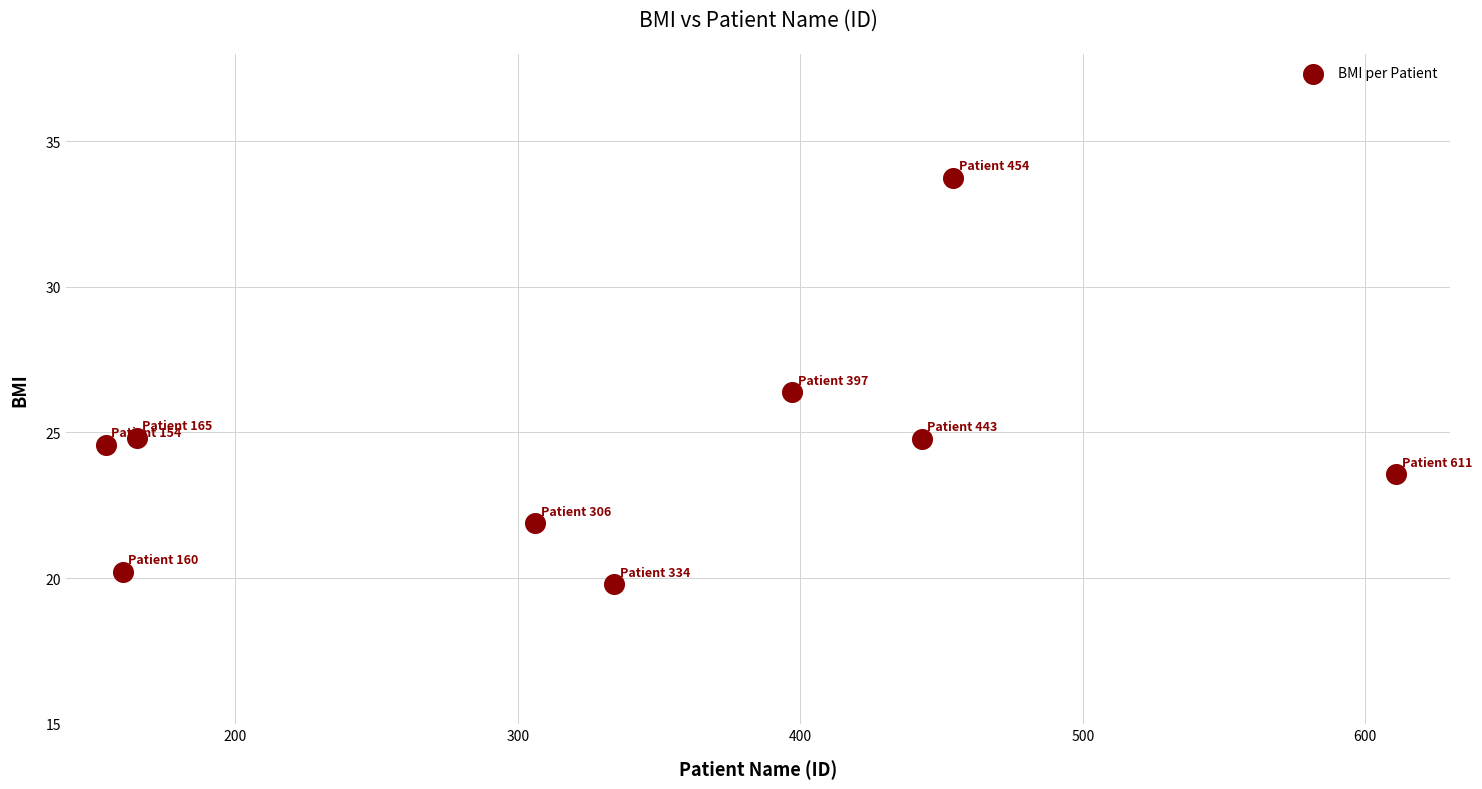

What Y value in the scatter plot is closest to 26?

26.4